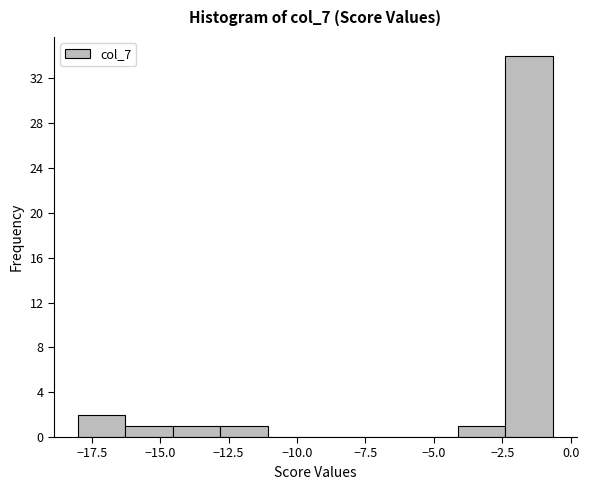

Around what value on the x-axis is the tallest bar? Give the approximate position of its centre, as read against the axis.

-1.5